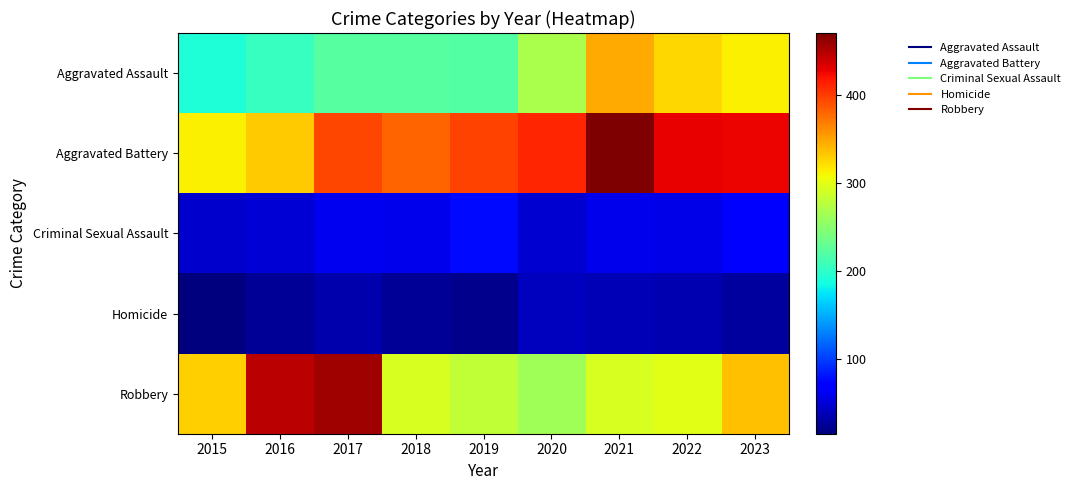

What is the maximum value shown in the chart?

470